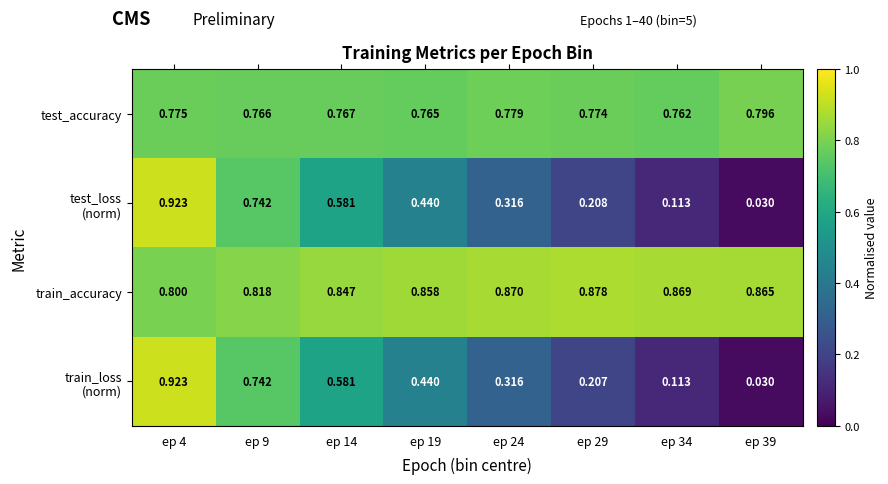

Is the value of train_accuracy at ep 24 greater than the value of test_accuracy at ep 29?

Yes